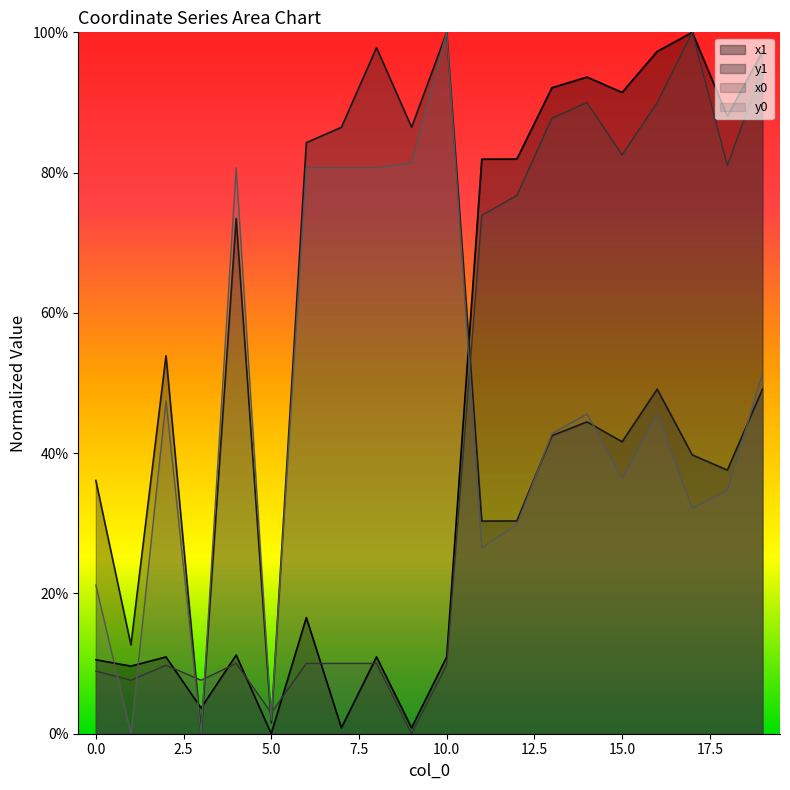

Which series has the largest total across all categories?

y1